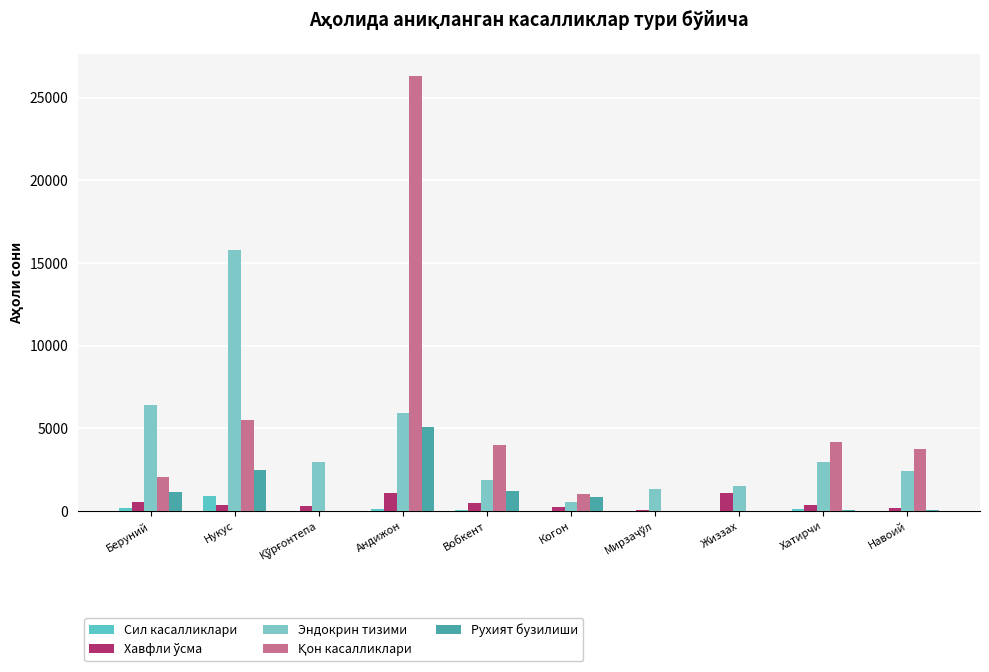

What is the approximate value of Сил касалликлари at Когон, to the nearest 50?

50